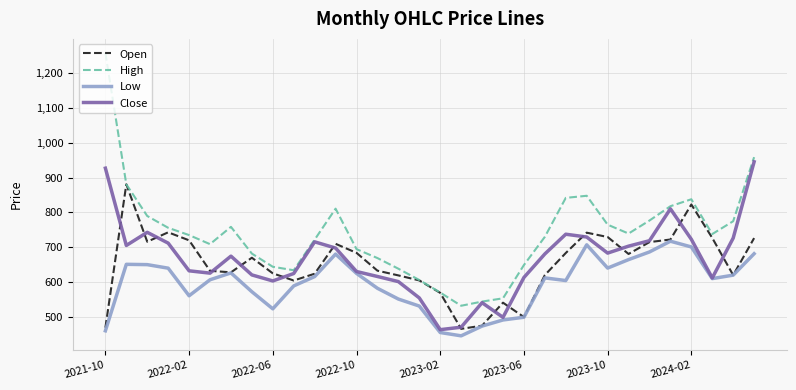

What is the minimum value shown in the chart?

445.6